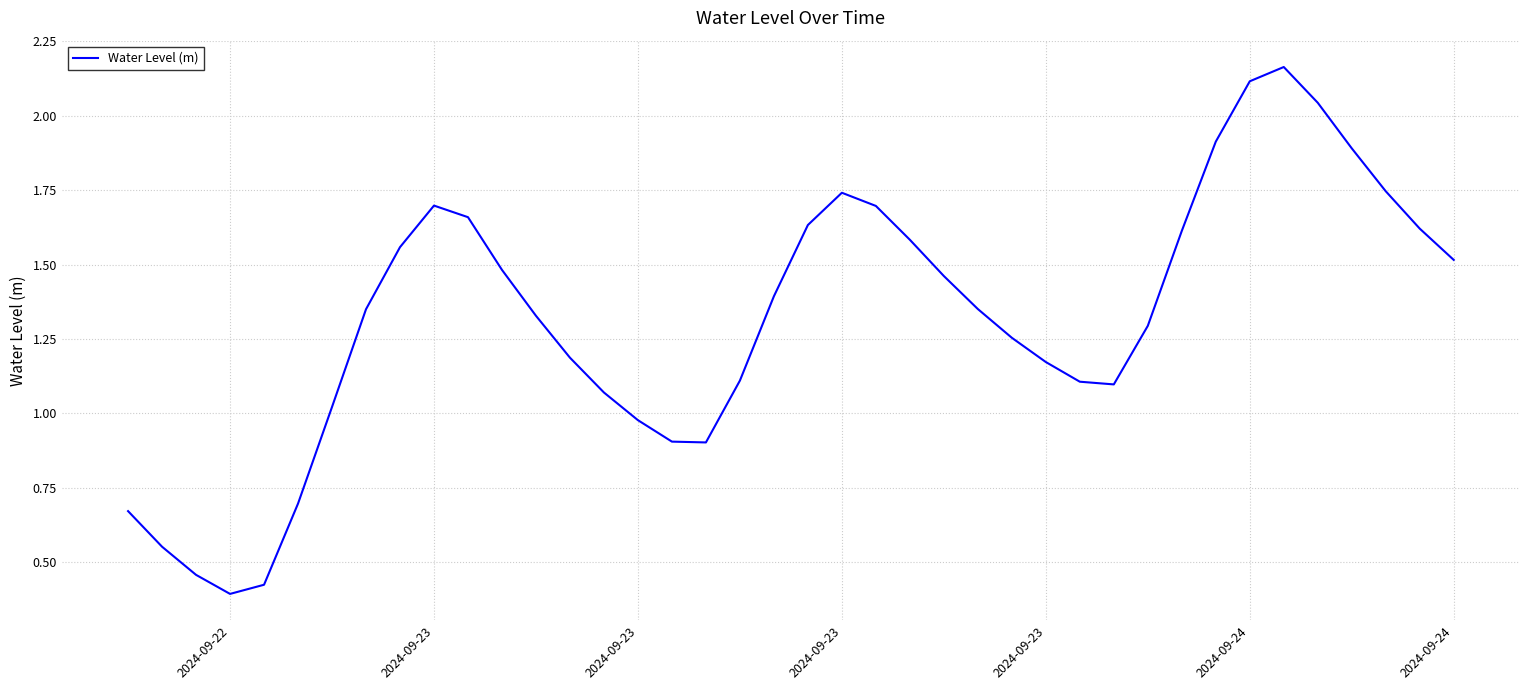

What is the difference between the maximum and minimum values?

1.8